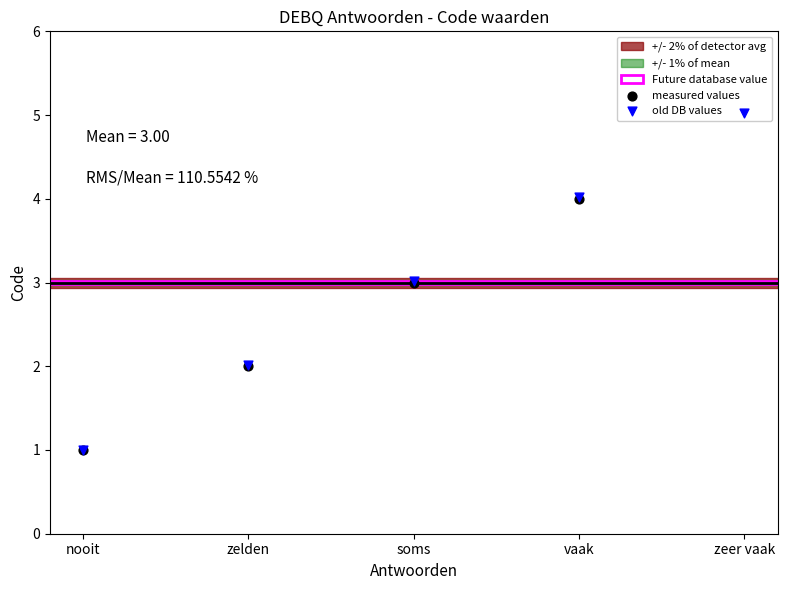

Which series has the largest total across all categories?

old DB values